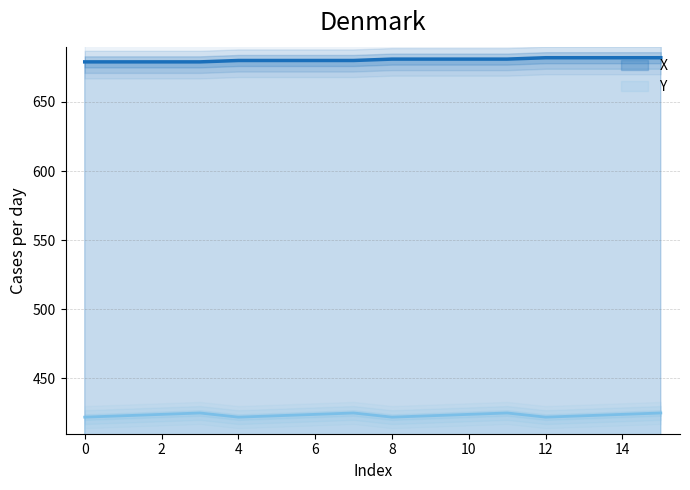

True or false: Y and X cross at least once.

False